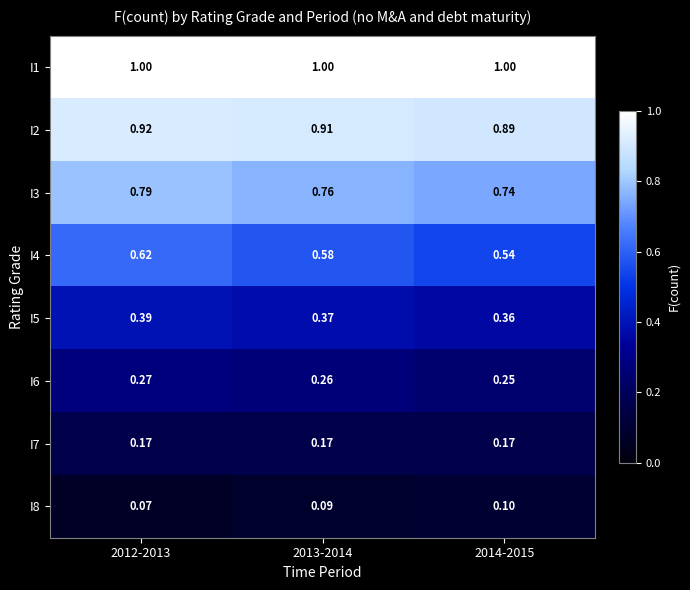

What is the greatest value displayed?

1.0